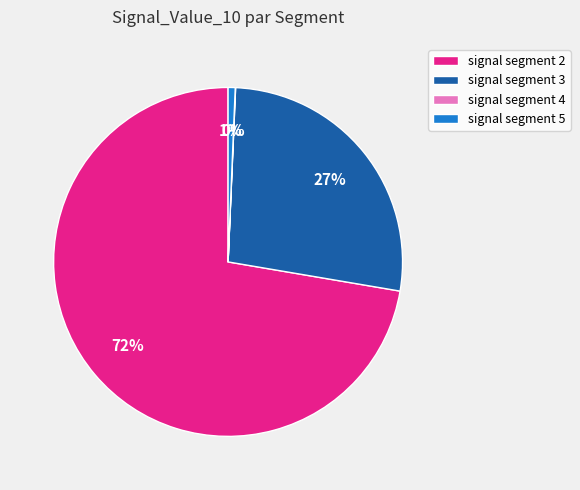

To the nearest percent, what is the difference between the signal segment 2 and signal segment 3 slice percentages?

45%